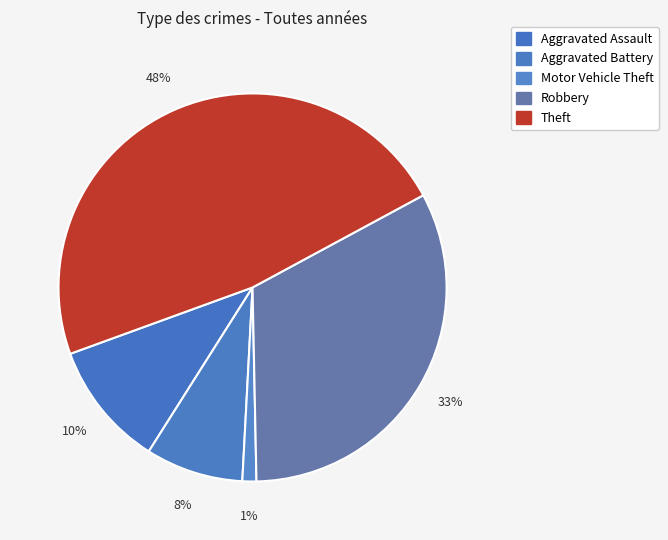

How many segments does this pie chart have?

5